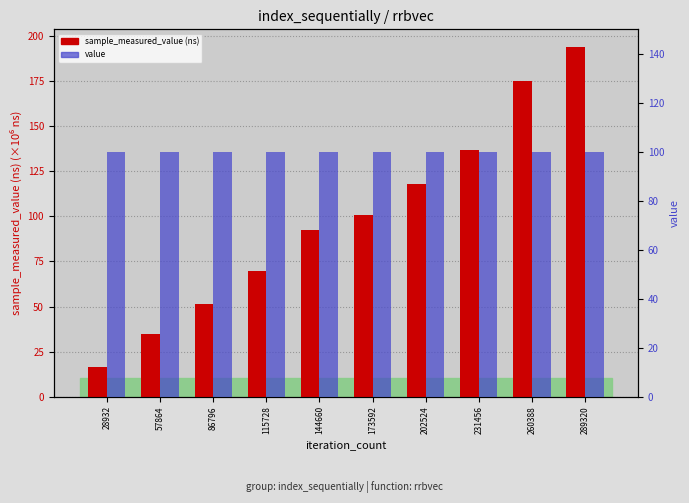

What is the difference between the highest and lowest values at 57864?

65.1